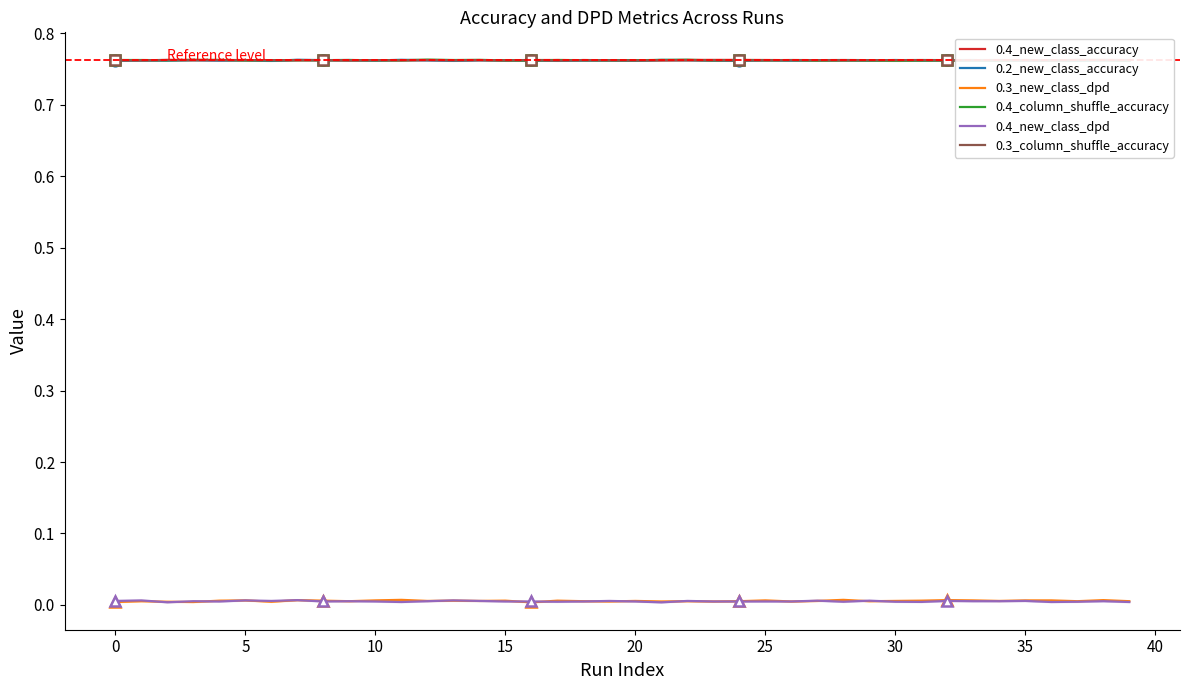

What is the label of the 2nd point from the right?

38